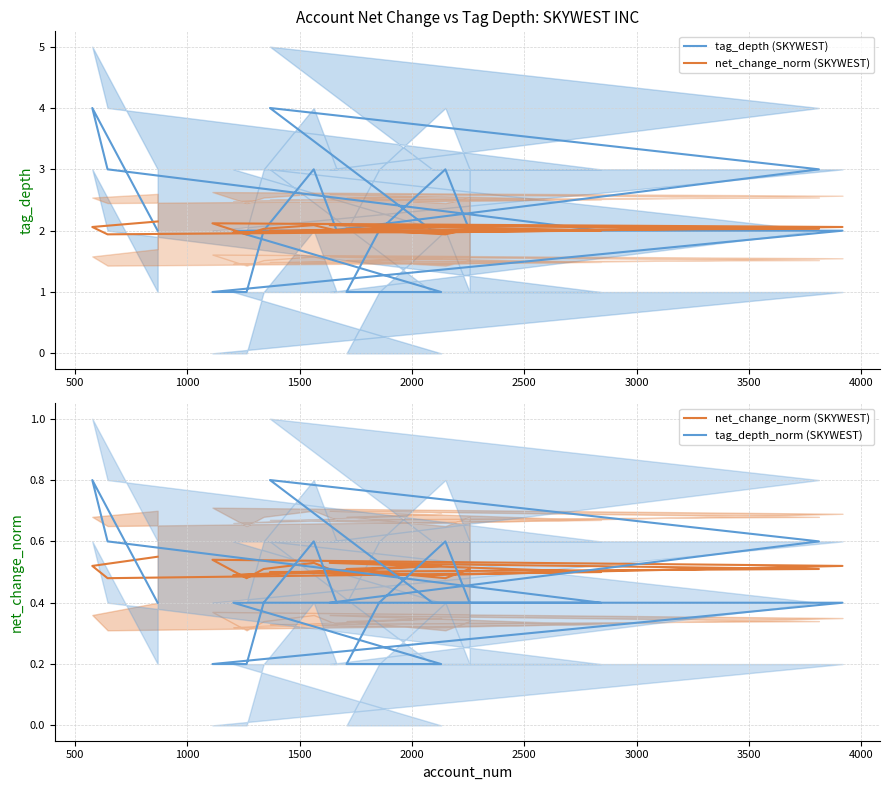

True or false: tag_depth (SKYWEST) and tag_depth_norm (SKYWEST) cross at least once.

False